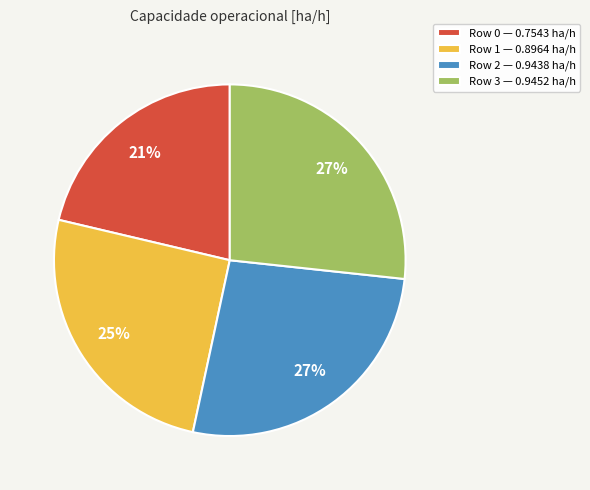

To the nearest percent, what is the difference between the Row 1 — 0.8964 ha/h and Row 0 — 0.7543 ha/h slice percentages?

4%